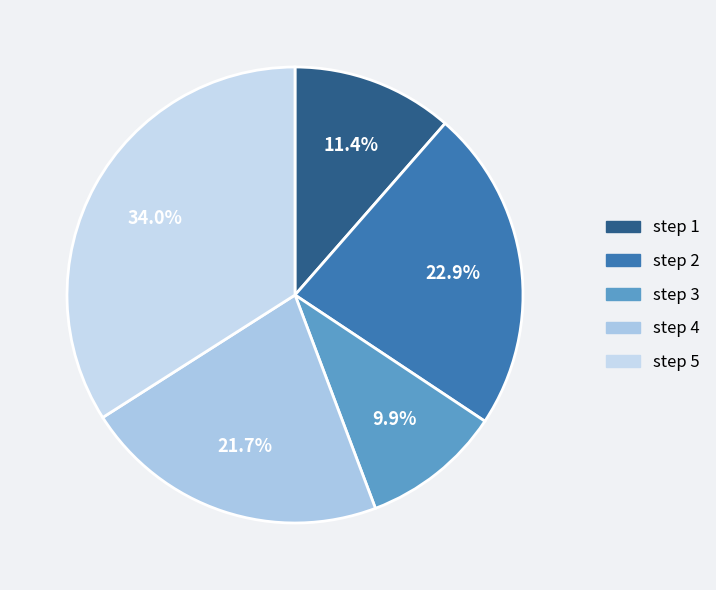

Rank the categories by value from lowest to highest.

step 3, step 1, step 4, step 2, step 5